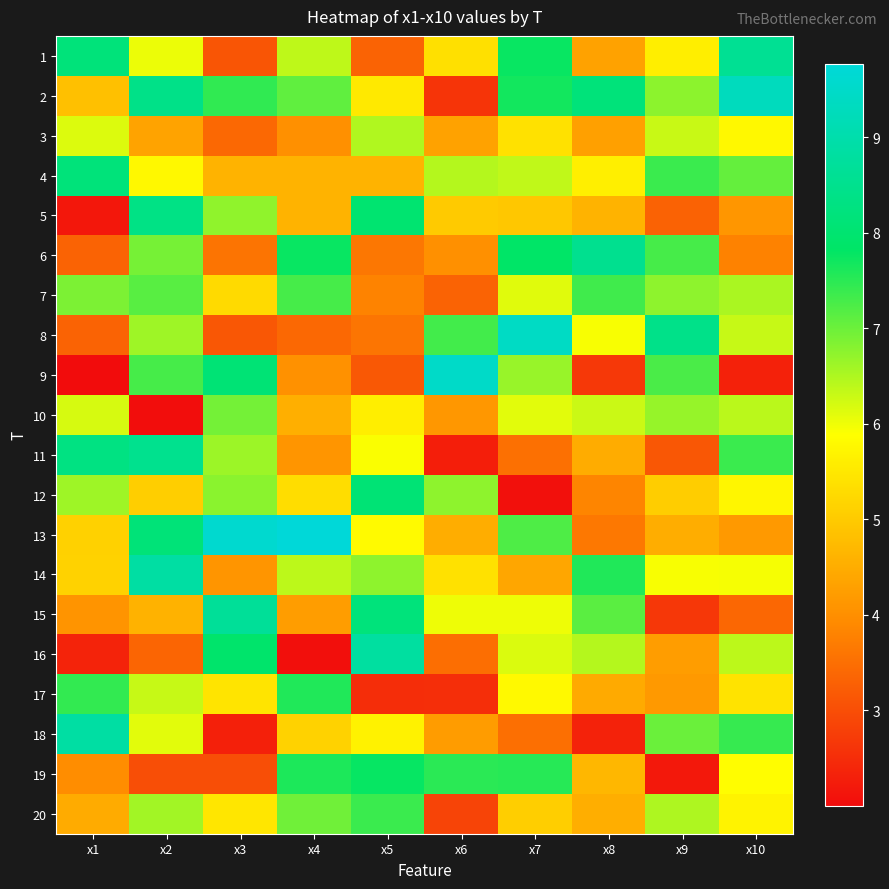

Which label corresponds to the smallest value in the chart?

x1